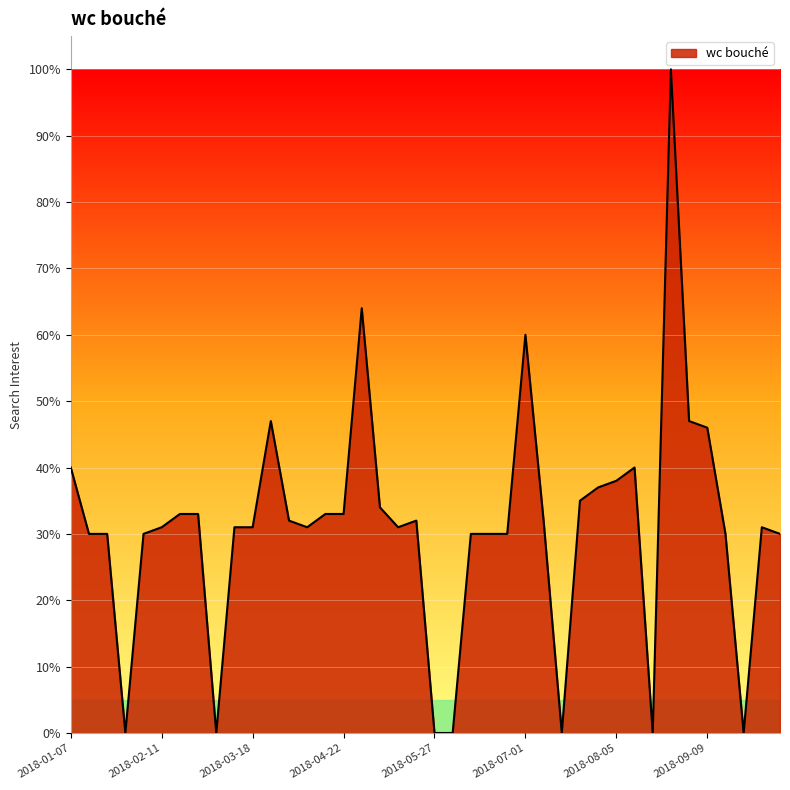

How many series are shown in this chart?

1